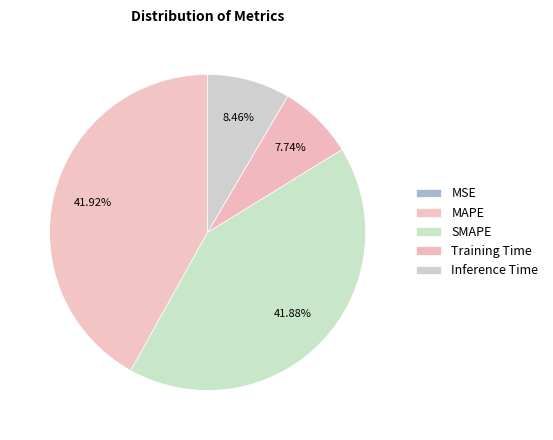

What percentage do Training Time and MSE together represent?

7.7%